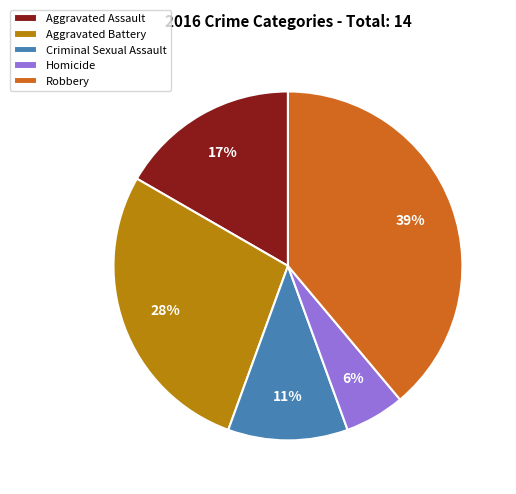

Combined, do Homicide and Aggravated Battery account for over 50%?

No